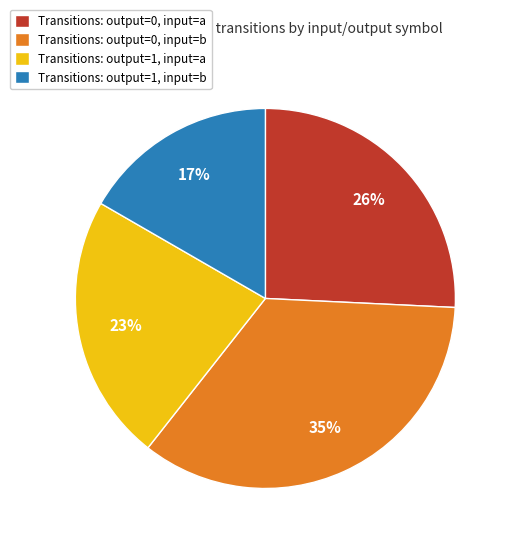

How many segments does this pie chart have?

4